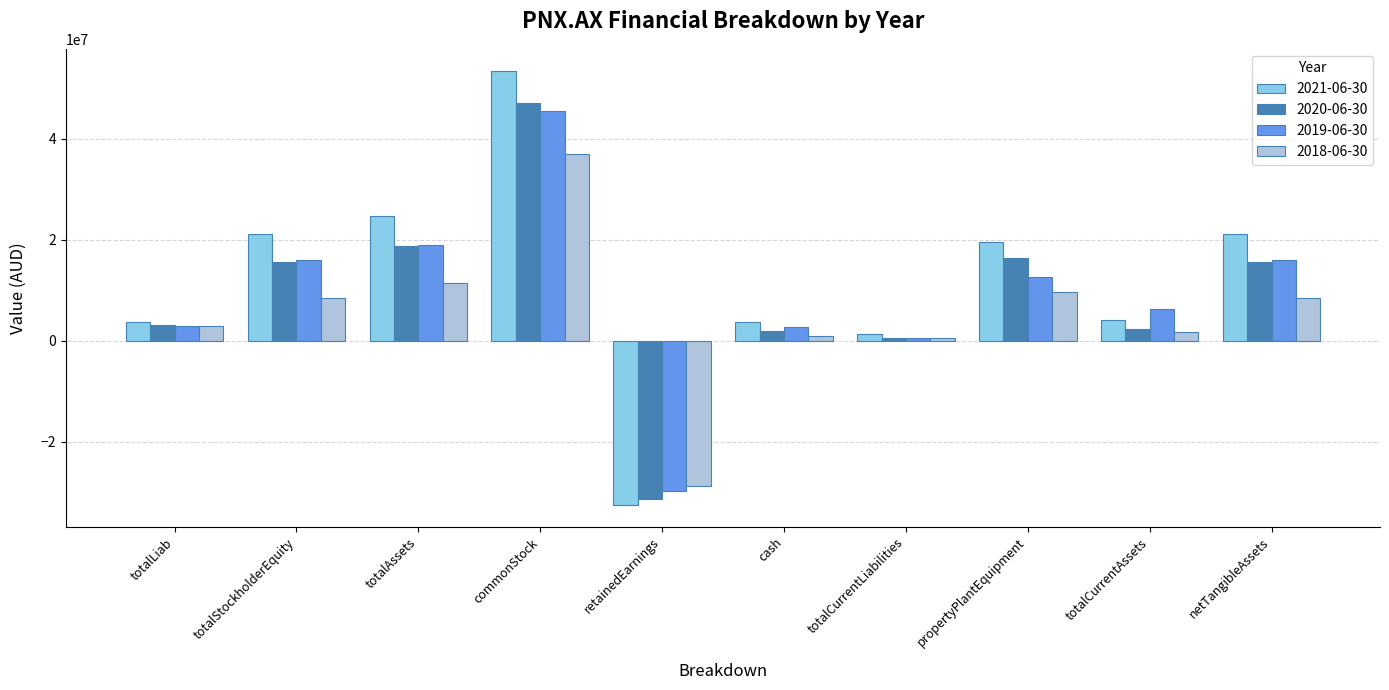

What is the value of the 2018-06-30 bar at the 8th from the left?

9728875